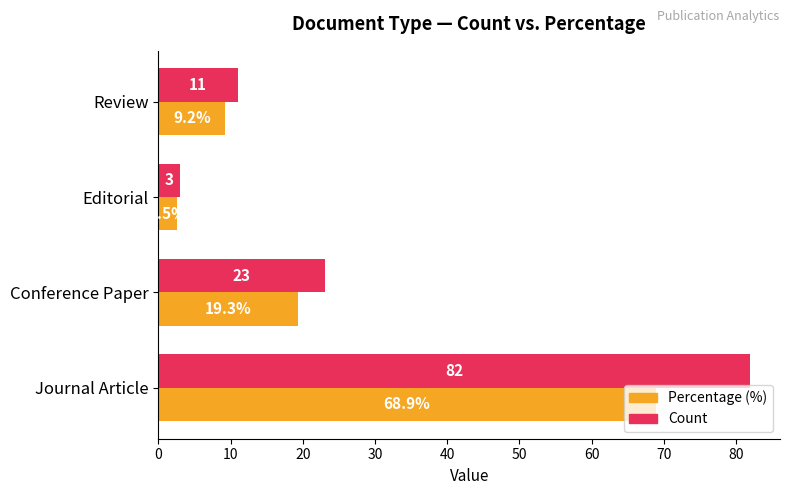

Which series has the widest spread of values?

Count